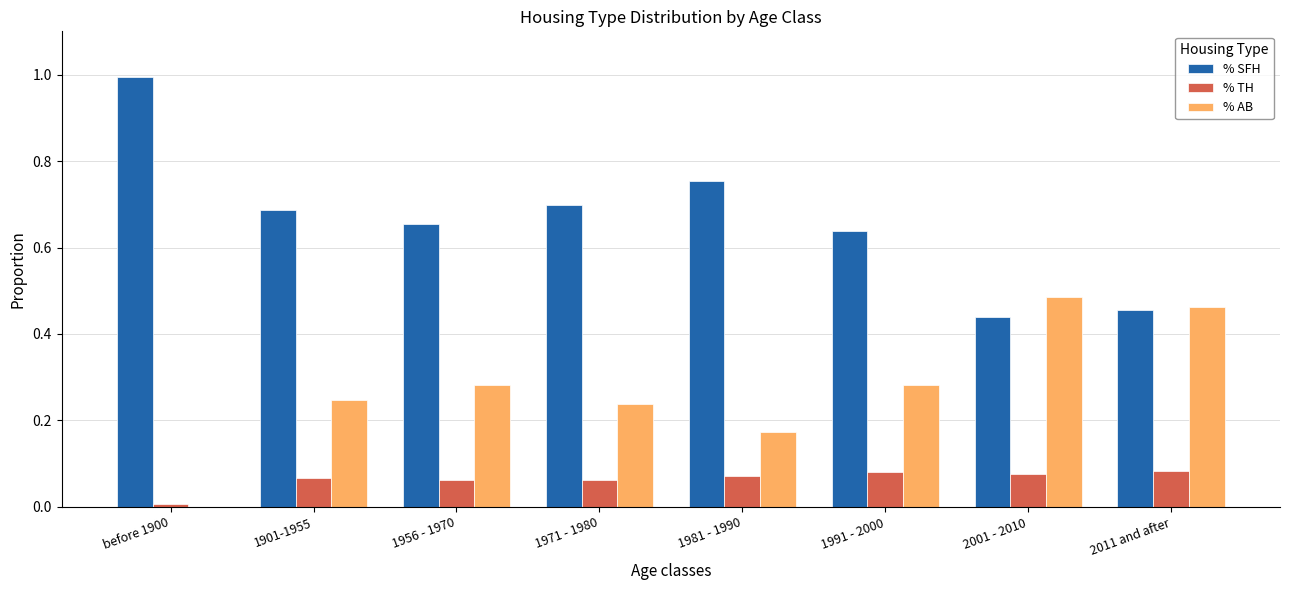

What is the total value across all series at 2001 - 2010?

1.0